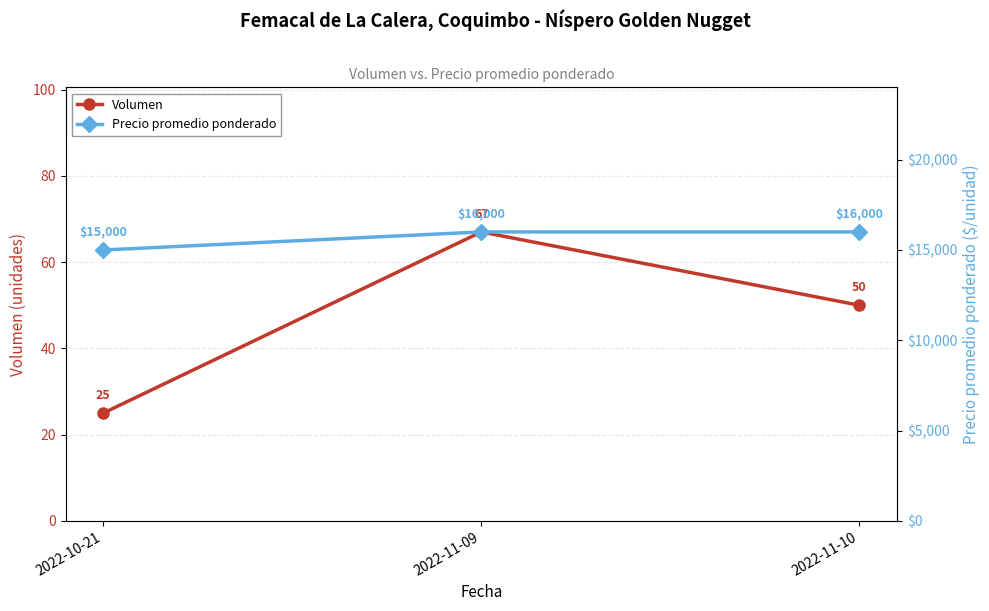

What is the greatest value displayed?

16000